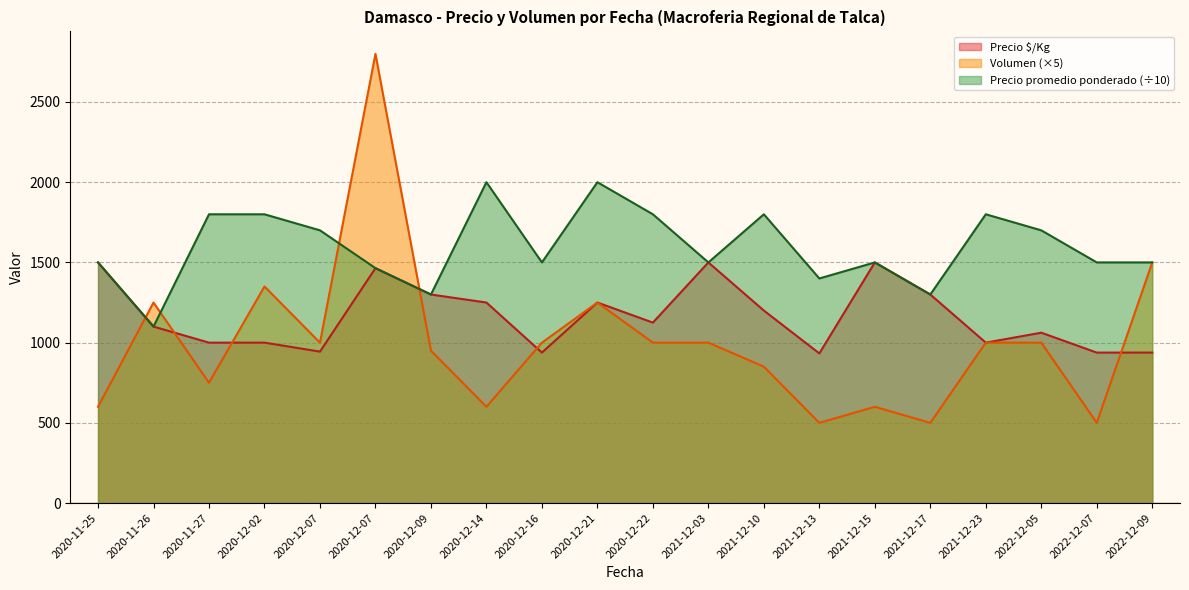

What is the minimum value shown in the chart?

500.0